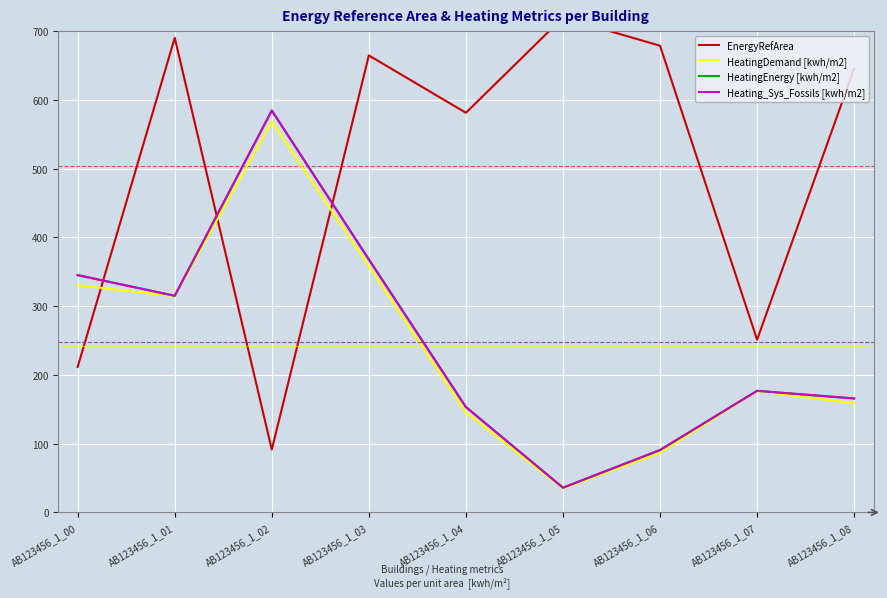

Reading right to left, transcribe all the data shown in this chart.

EnergyRefArea: AB123456_1_08=645.5	AB123456_1_07=251.2	AB123456_1_06=678.8	AB123456_1_05=719.7	AB123456_1_04=581.2	AB123456_1_03=664.6	AB123456_1_02=91.4	AB123456_1_01=690.3	AB123456_1_00=211.6
HeatingDemand [kwh/m2]: AB123456_1_08=158.8	AB123456_1_07=176.5	AB123456_1_06=86.9	AB123456_1_05=35.0	AB123456_1_04=145.4	AB123456_1_03=357.9	AB123456_1_02=568.5	AB123456_1_01=314.4	AB123456_1_00=330.6
HeatingEnergy [kwh/m2]: AB123456_1_08=165.7	AB123456_1_07=176.8	AB123456_1_06=90.7	AB123456_1_05=36.0	AB123456_1_04=153.3	AB123456_1_03=367.9	AB123456_1_02=584.5	AB123456_1_01=315.1	AB123456_1_00=345.1
Heating_Sys_Fossils [kwh/m2]: AB123456_1_08=165.7	AB123456_1_07=176.8	AB123456_1_06=90.7	AB123456_1_05=36.0	AB123456_1_04=153.3	AB123456_1_03=367.9	AB123456_1_02=584.5	AB123456_1_01=315.1	AB123456_1_00=345.1